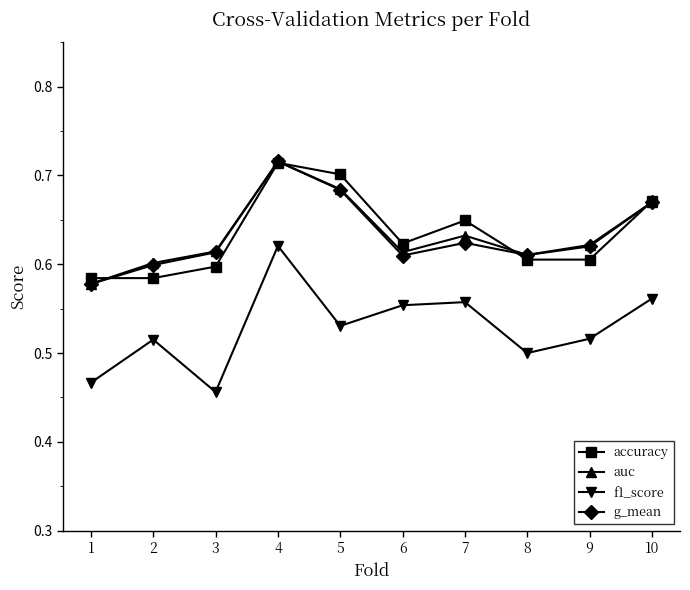

True or false: g_mean has more than 1 interior local peaks.

True